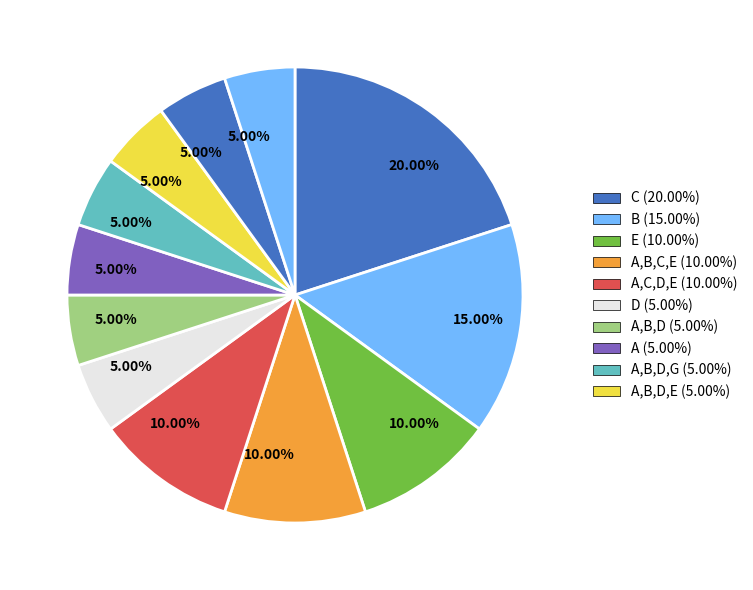

How many segments does this pie chart have?

12